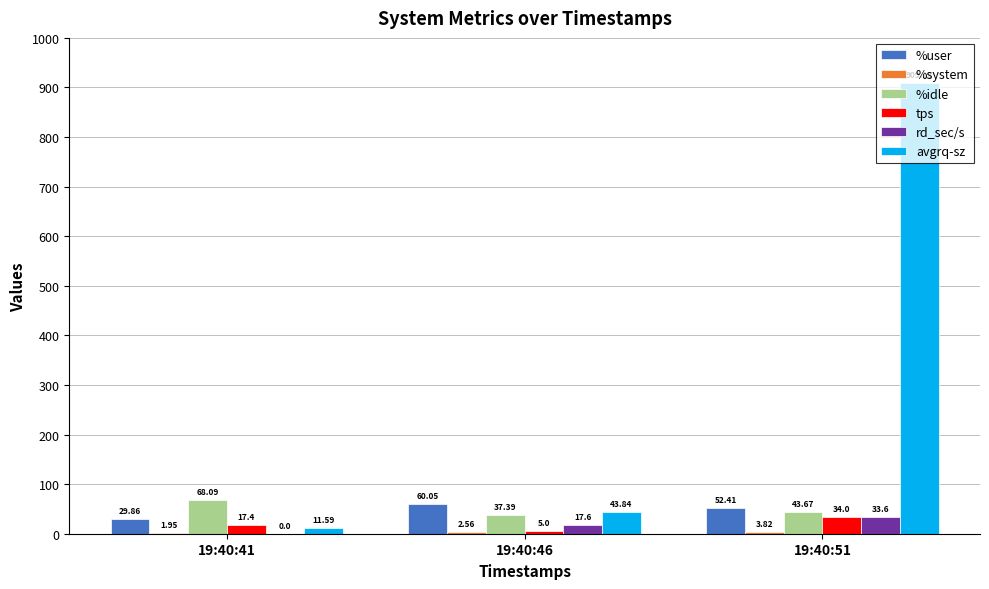

What is the sum of all tps values?

56.4